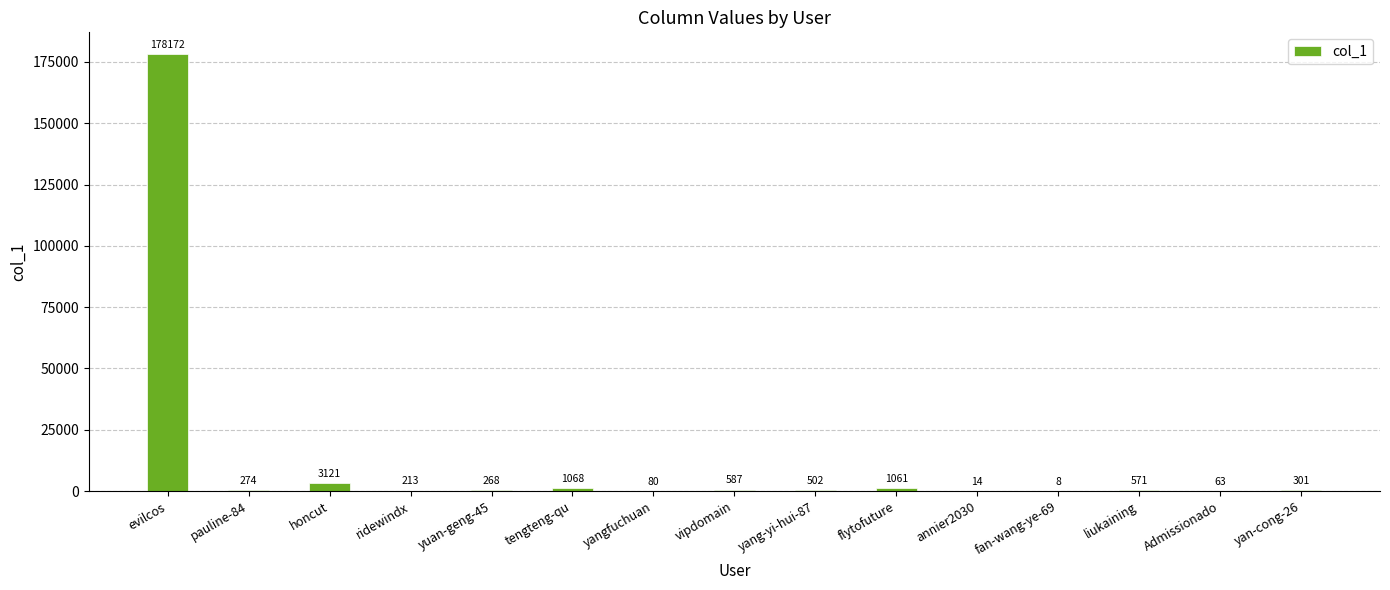

Between vipdomain and annier2030, which is larger?

vipdomain